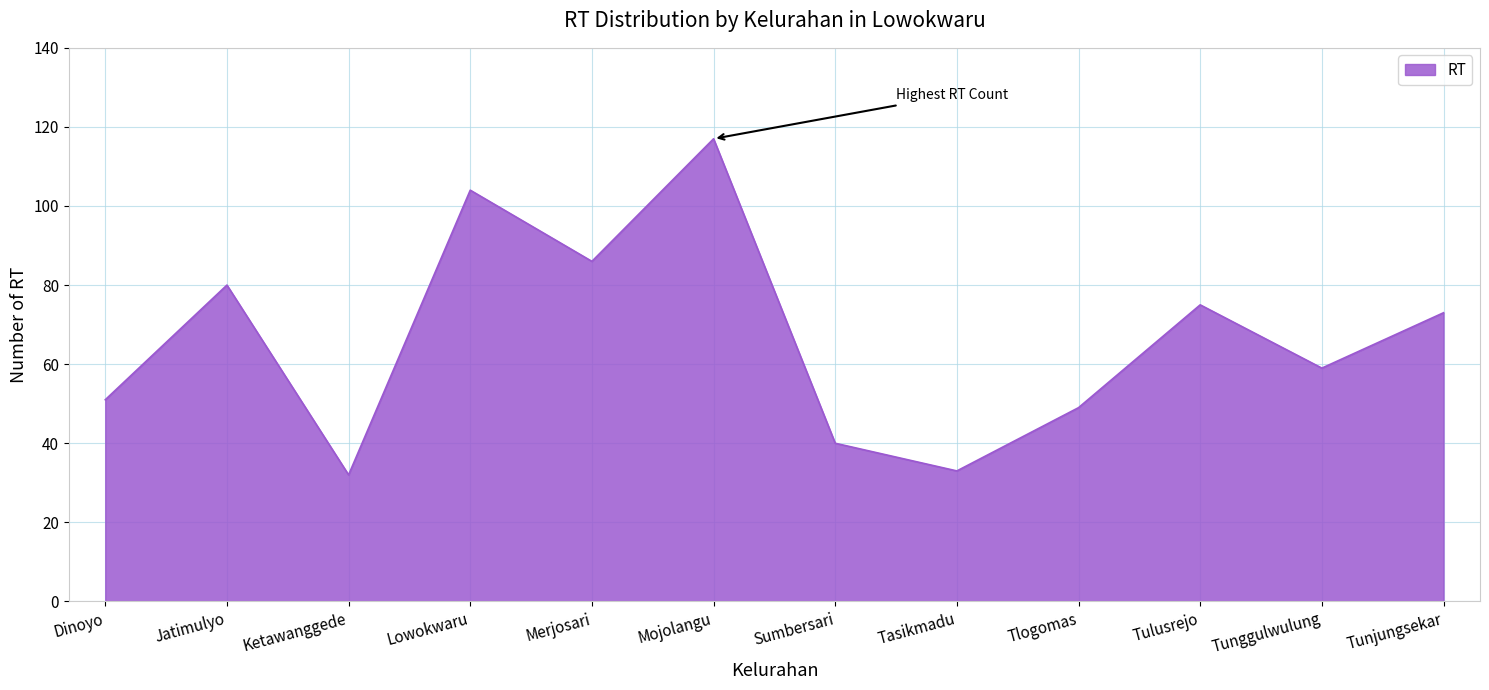

What is the ratio of the value at Tunjungsekar to the value at Tlogomas?

1.5